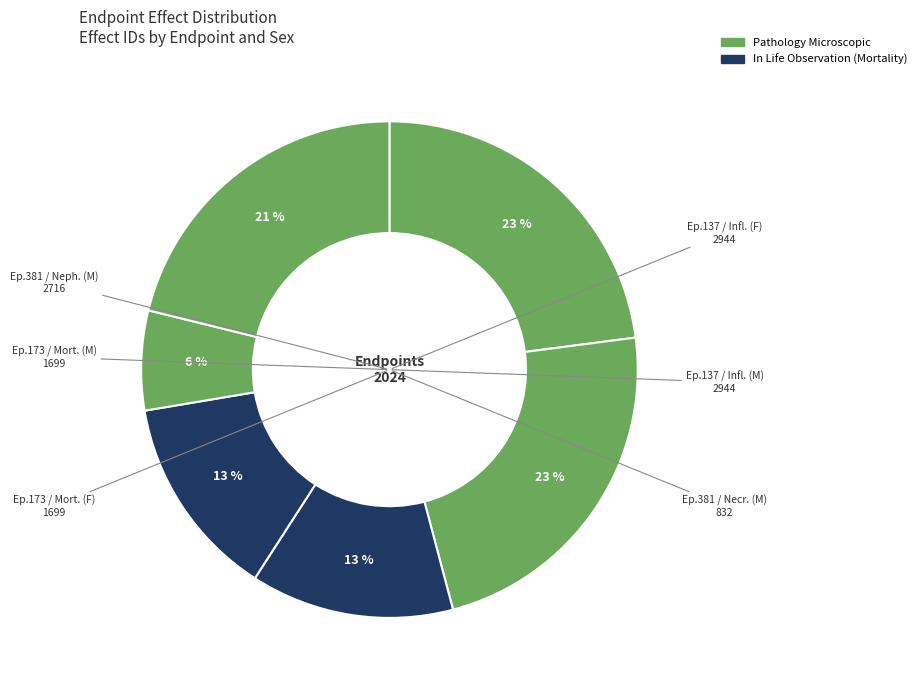

Which slice is the largest?

Endpoint 137 / Effect 2944 (F)